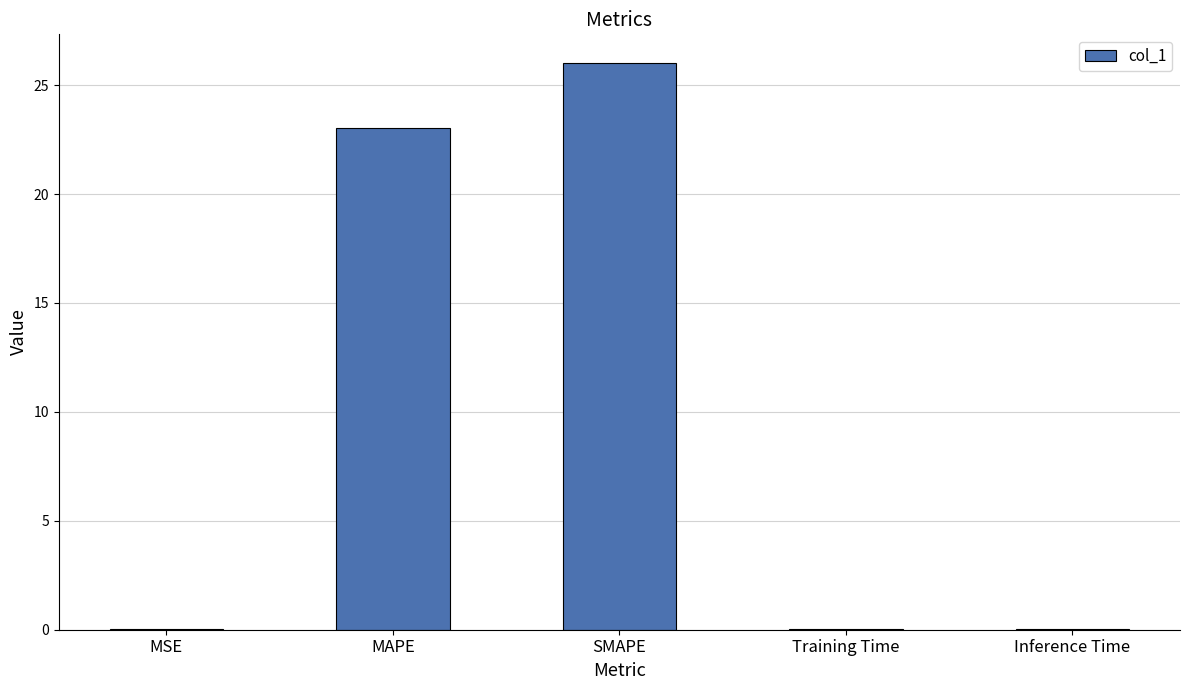

What is the difference between the values at MSE and MAPE?

23.0